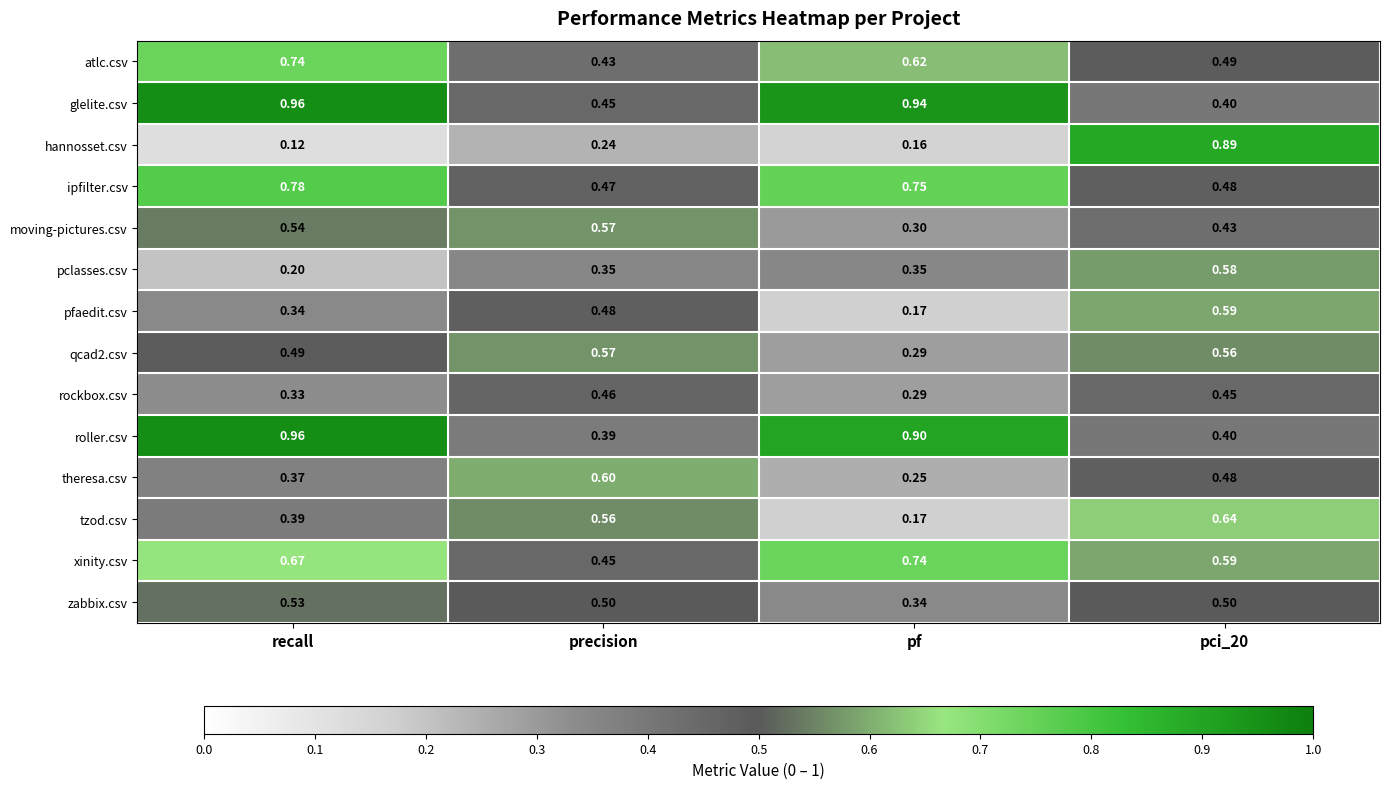

Which category has the lowest value across all series?

recall